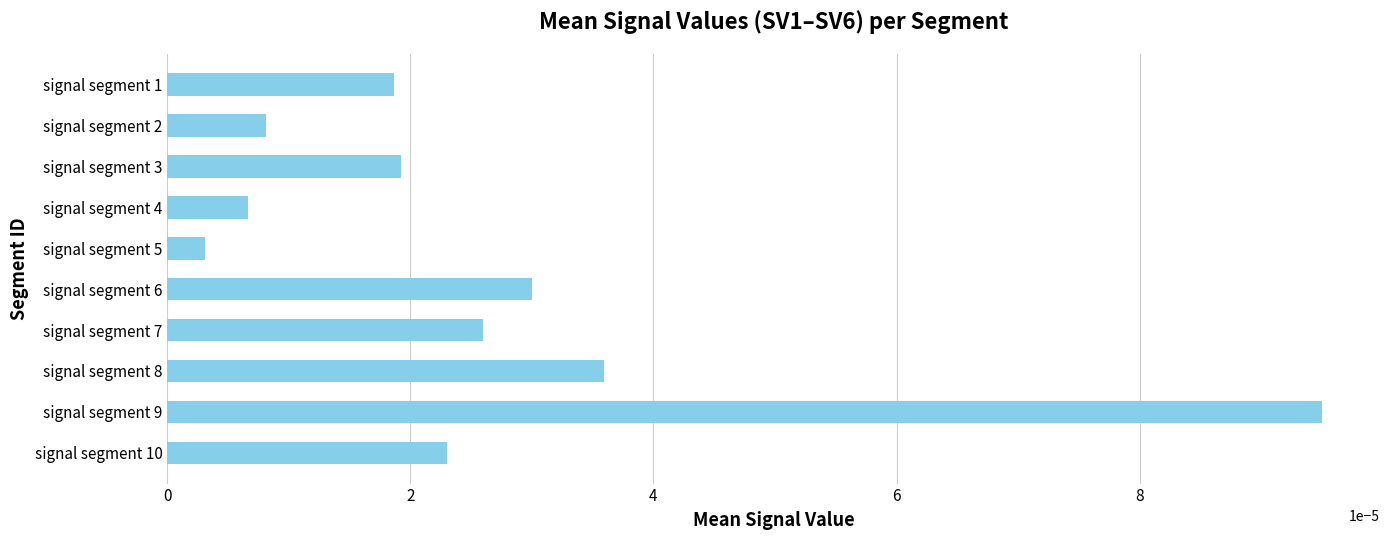

Which label corresponds to the smallest value in the chart?

signal segment 5